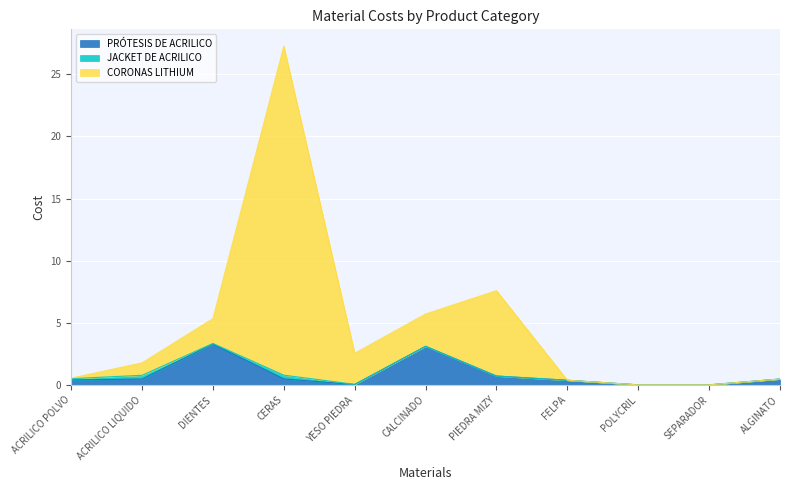

List the labels in order of PRÓTESIS DE ACRILICO value, largest first.

DIENTES, CALCINADO, PIEDRA MIZY, CERAS, ACRILICO LIQUIDO, ALGINATO, ACRILICO POLVO, FELPA, YESO PIEDRA, POLYCRIL, SEPARADOR